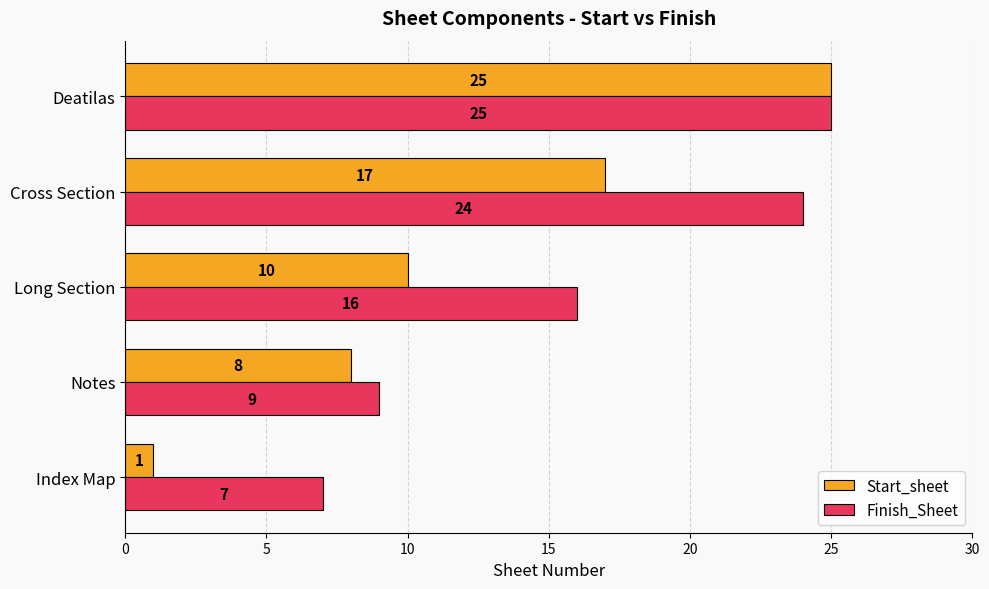

The Finish_Sheet series shows 16 at Long Section. True or false?

True